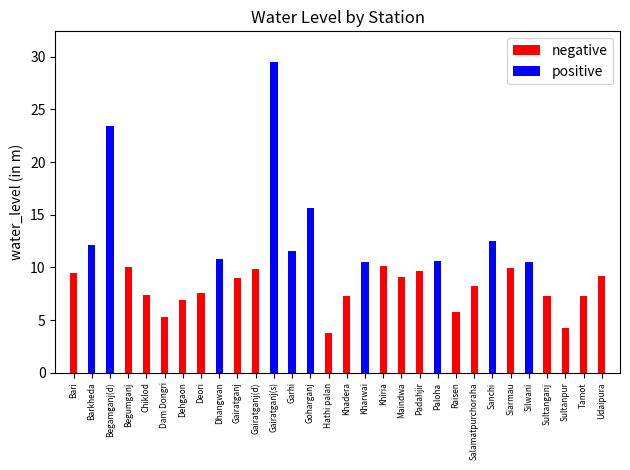

Reading left to right, extract all data points from this chart.

negative: 9.5	0.0	0.0	10.1	7.3	5.3	6.9	7.6	0.0	8.9	9.9	0.0	0.0	0.0	3.8	7.3	0.0	10.1	9.1	9.7	0.0	5.8	8.2	0.0	9.9	0.0	7.3	4.2	7.3	9.2
positive: 0.0	12.1	23.4	0.0	0.0	0.0	0.0	0.0	10.8	0.0	0.0	29.5	11.6	15.7	0.0	0.0	10.5	0.0	0.0	0.0	10.6	0.0	0.0	12.6	0.0	10.5	0.0	0.0	0.0	0.0